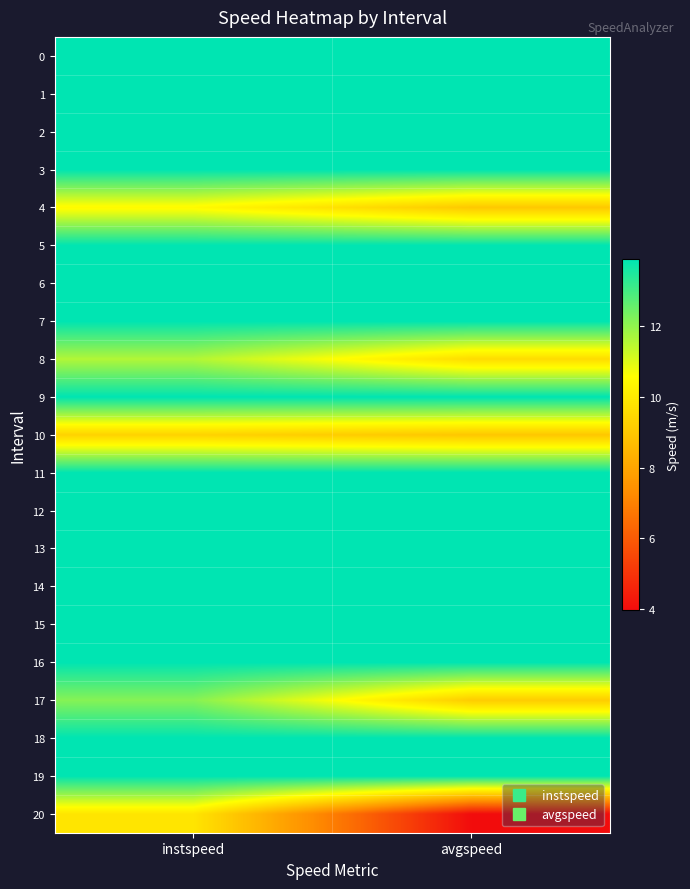

How many series are shown in this chart?

21